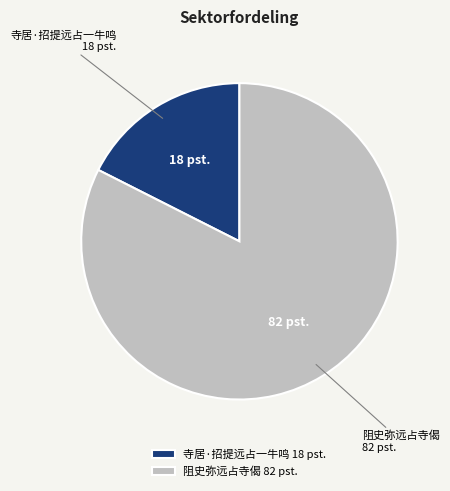

Which slice is the smallest?

寺居·招提远占一牛鸣